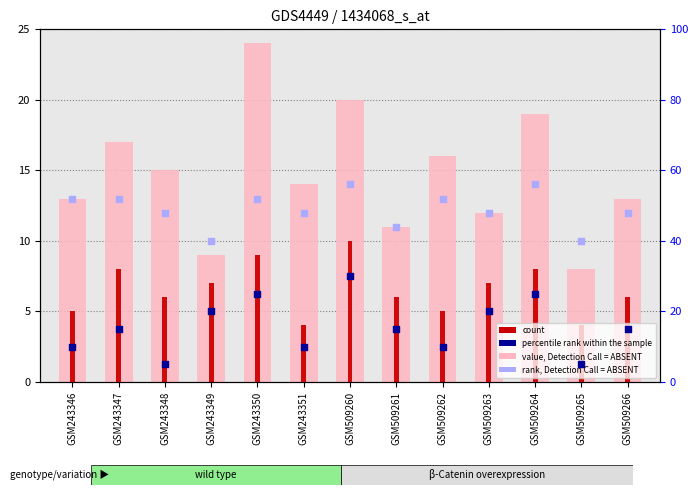

Is the value of rank, Detection Call = ABSENT at GSM509266 greater than the value of percentile rank within the sample at GSM243349?

Yes